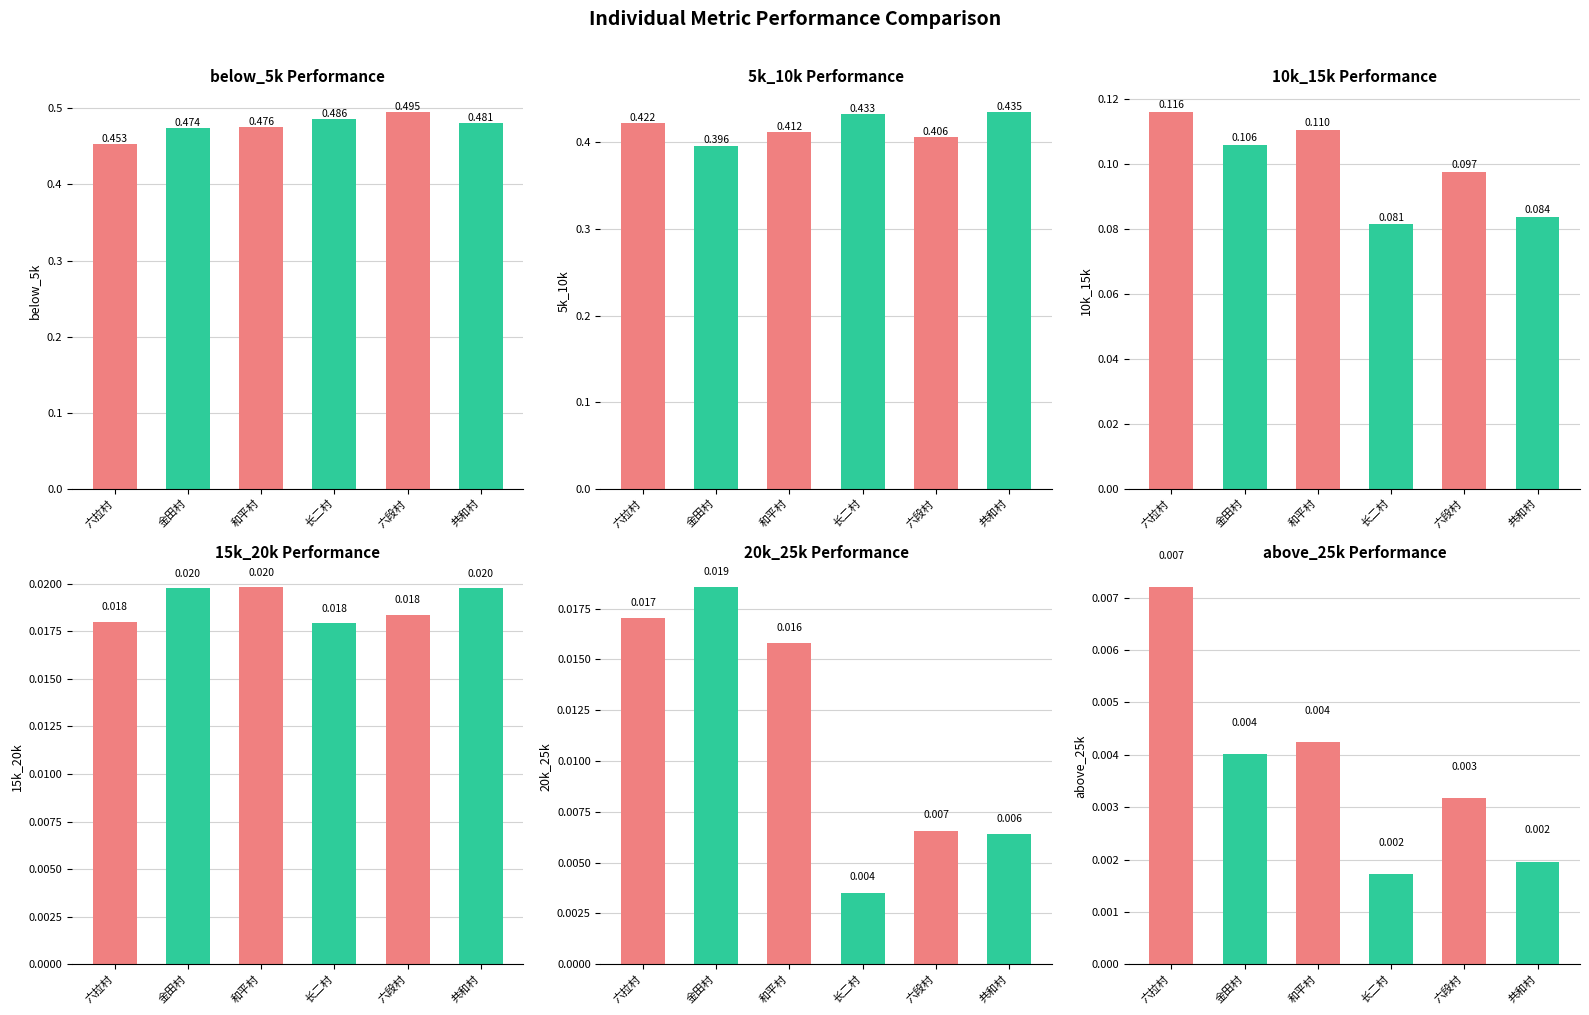

What is the greatest value displayed?

0.5